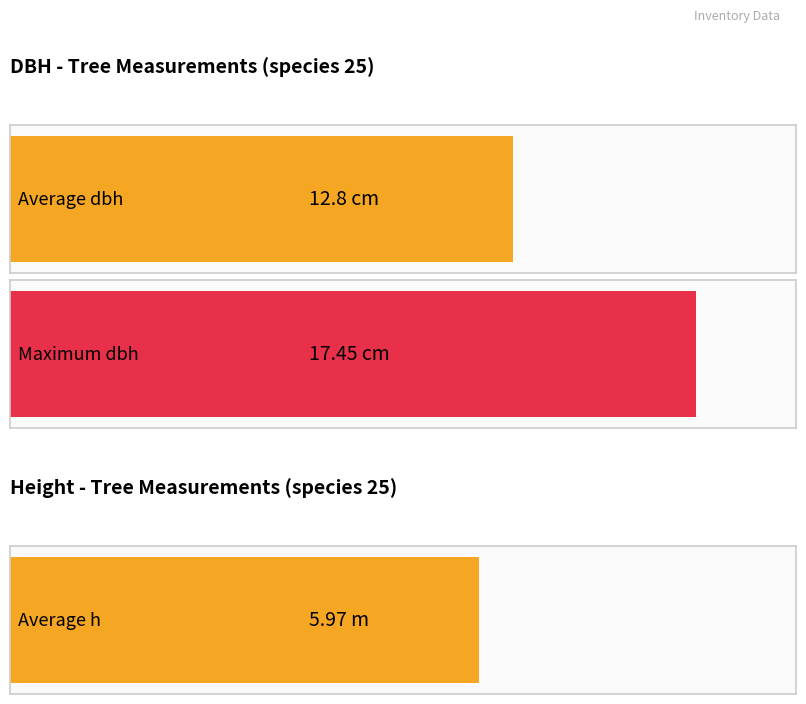

The value of h at 181327011 is 1.6. True or false?

False